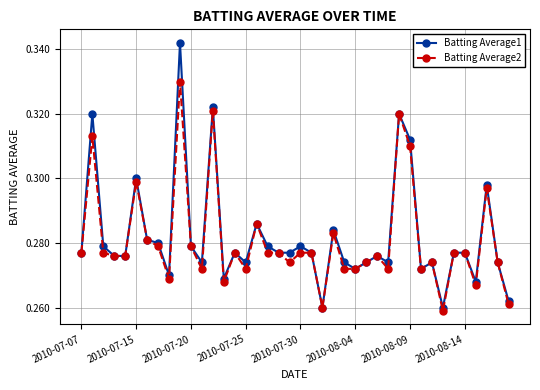

Count the Batting Average1 values in the range 0 to 1.

40